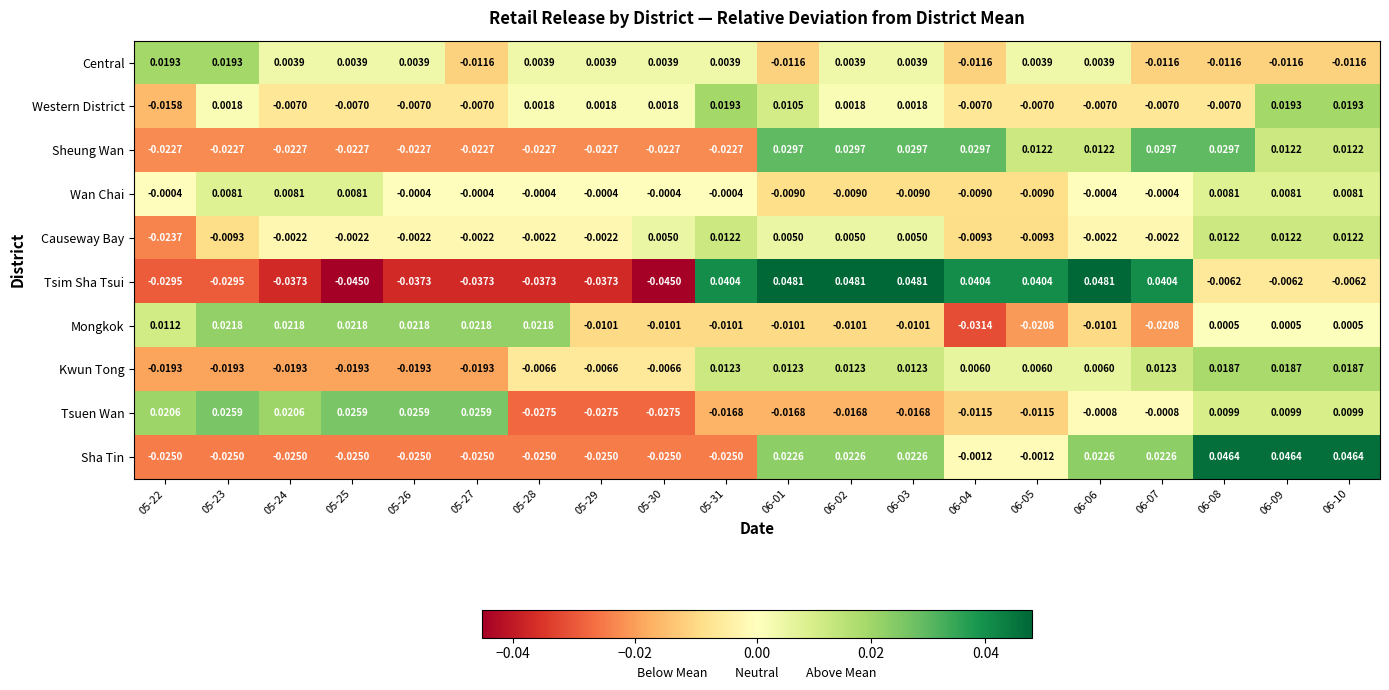

Rank the series at 05-30 from lowest to highest value.

Tsim Sha Tsui, Tsuen Wan, Sha Tin, Sheung Wan, Mongkok, Kwun Tong, Wan Chai, Western District, Central, Causeway Bay